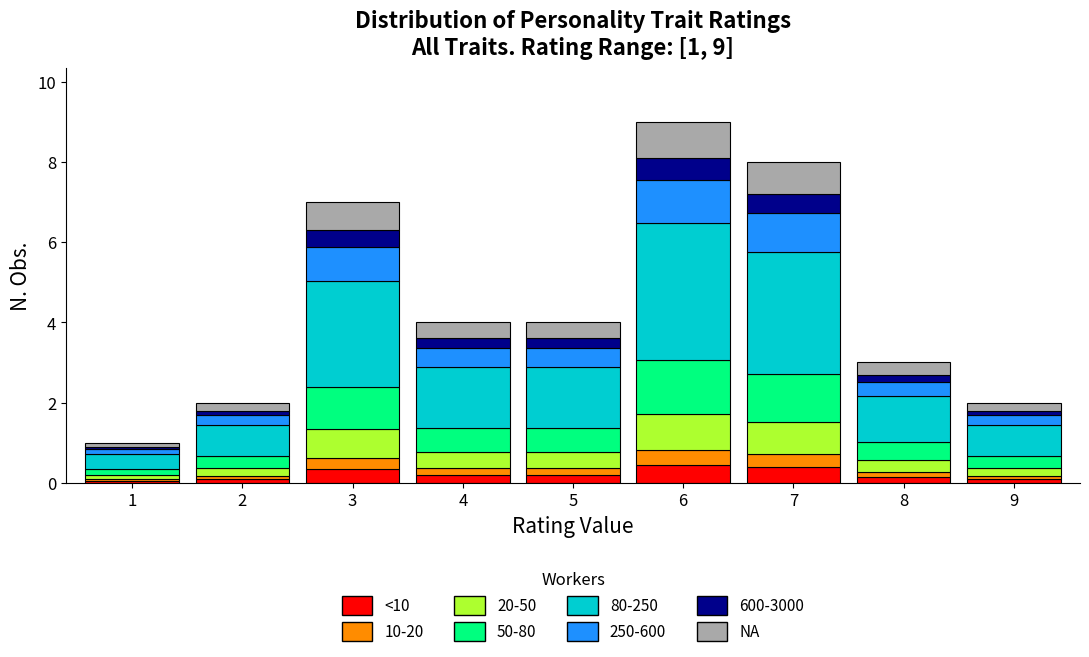

What is the total value across all series at 7?

8.0